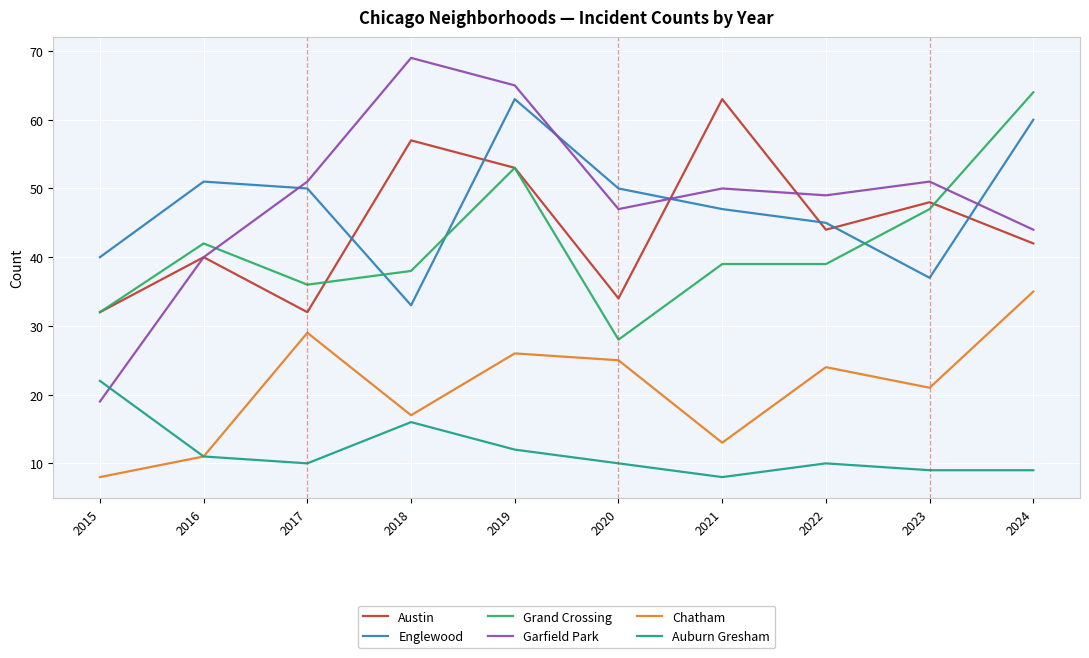

True or false: Austin and Auburn Gresham cross at least once.

False